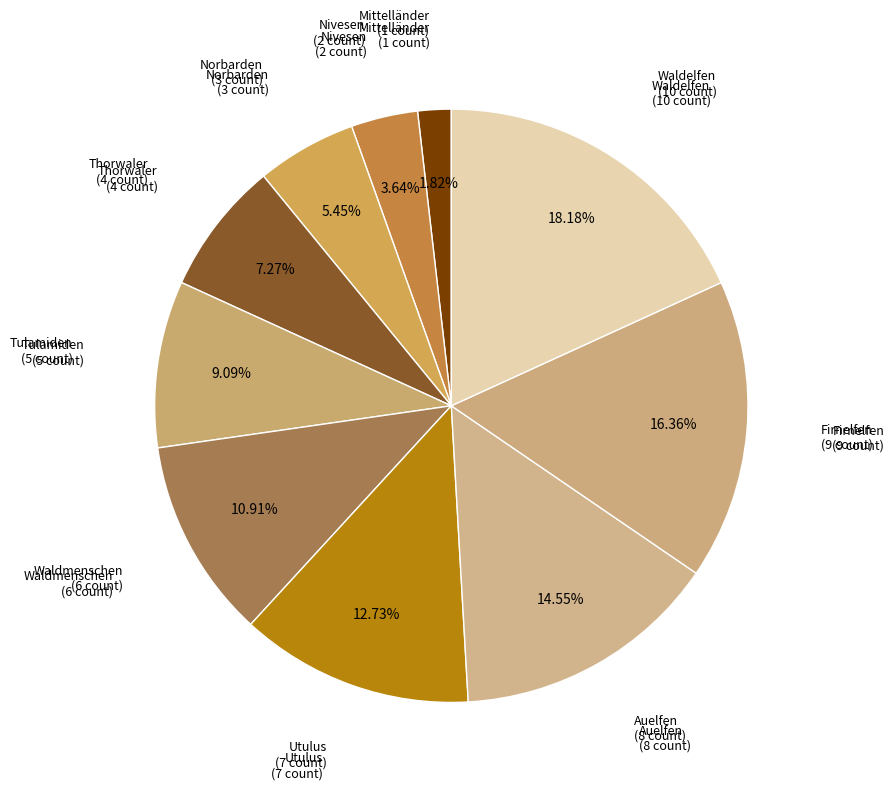

Which category has the smallest portion of the pie?

Mittelländer